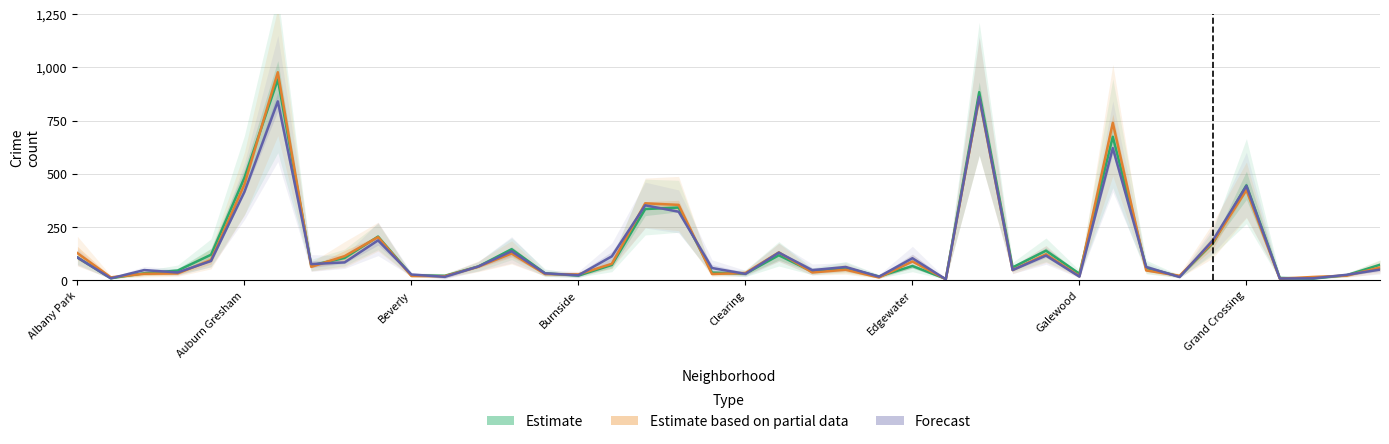

What is the minimum value shown in the chart?

3.5